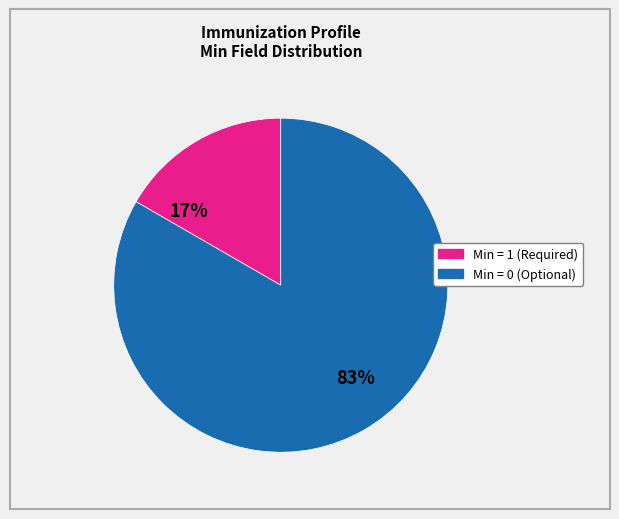

Does any single category account for the majority?

Yes